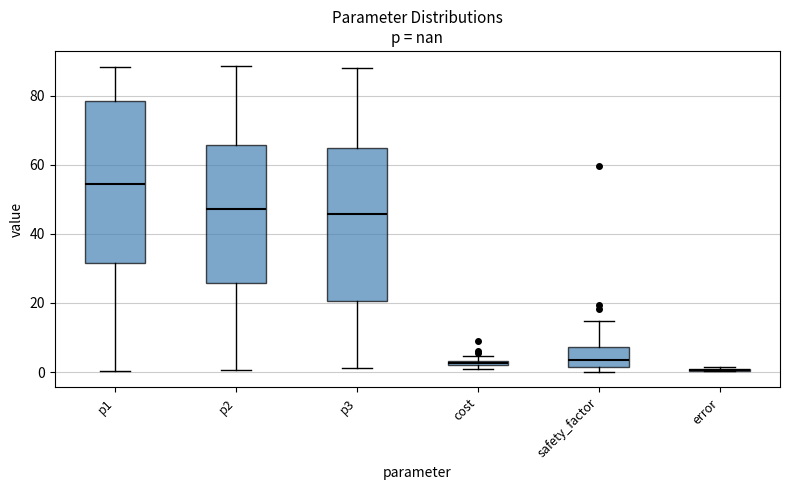

Where is the upper edge of the box for p2 on the y-axis? The values are not printed on the chart, so give them approximately, as read against the axis.

66